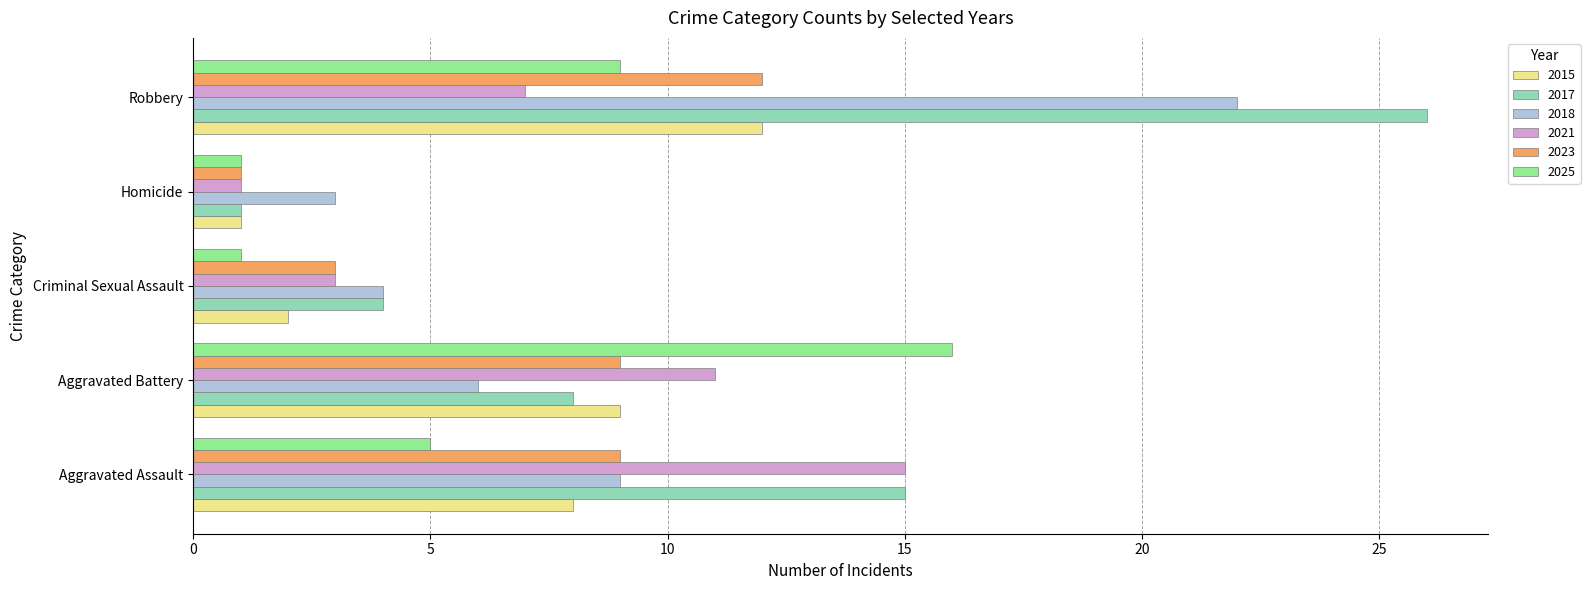

What are all the series names shown in the legend?

2015, 2017, 2018, 2021, 2023, 2025